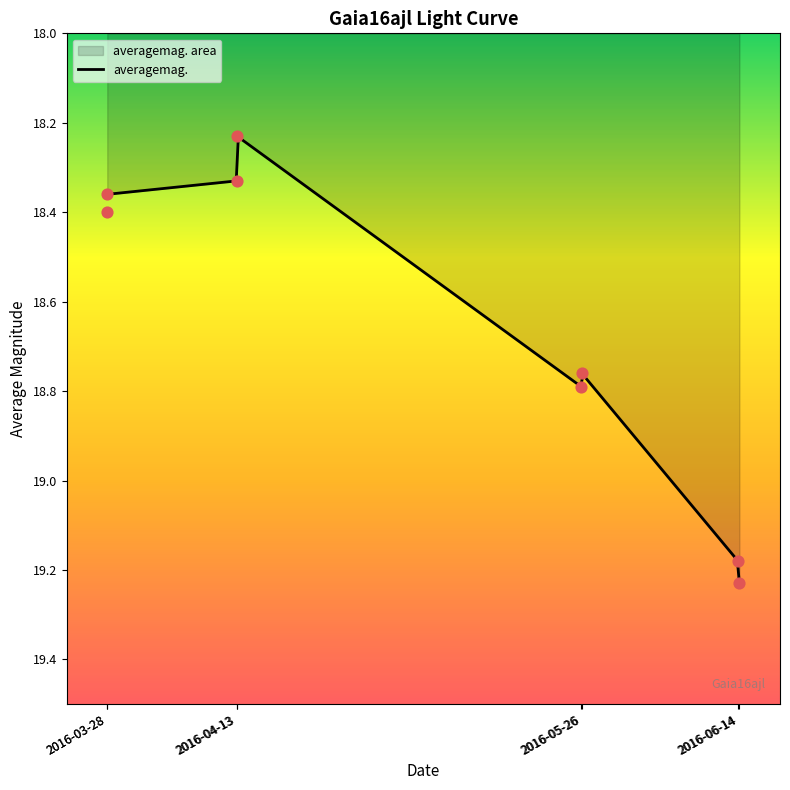

Approximately how many times larger is the value at 2016-04-13 compared to 2016-06-14?

0.9